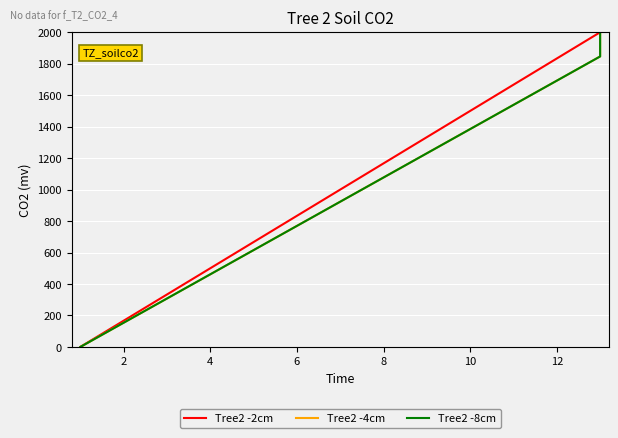

How many data points in Tree2 -4cm are above 1076?

7